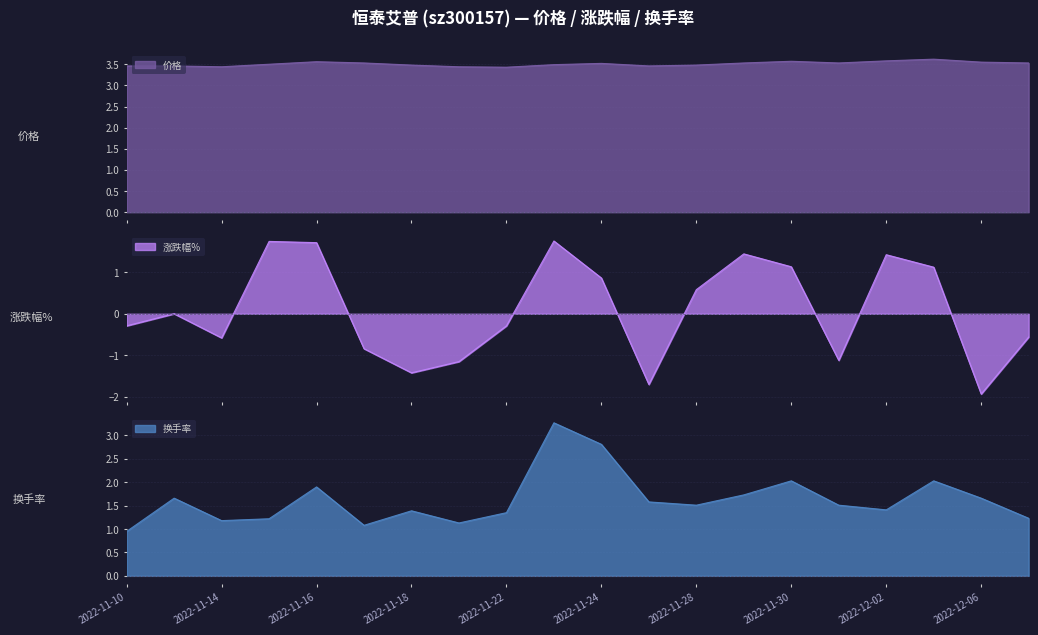

List the series in order of their overall mean, lowest first.

涨跌幅%, 换手率, 价格